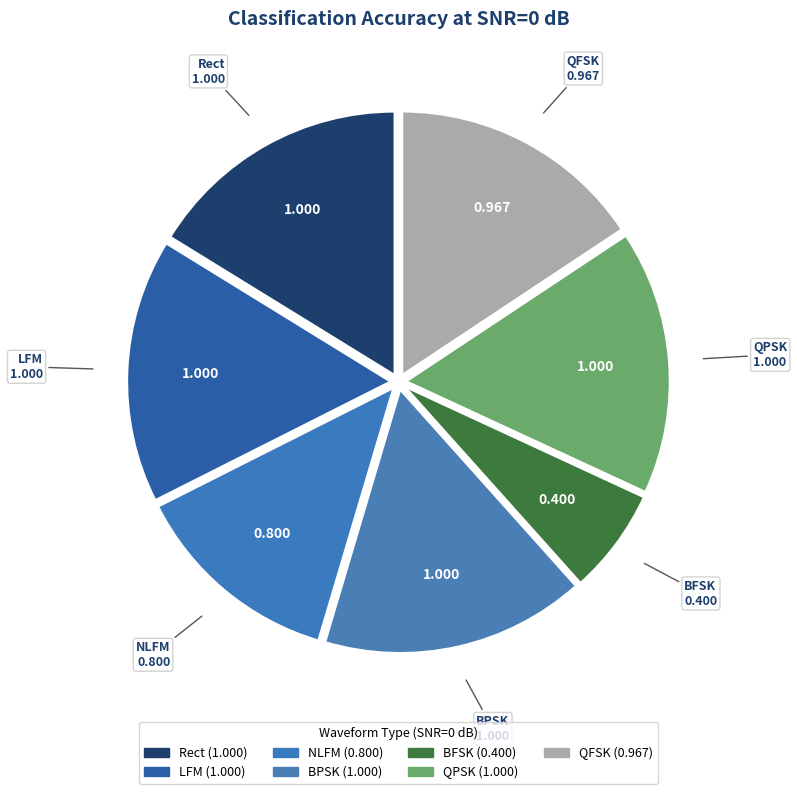

What is the change in value from BFSK to QFSK?

+0.6